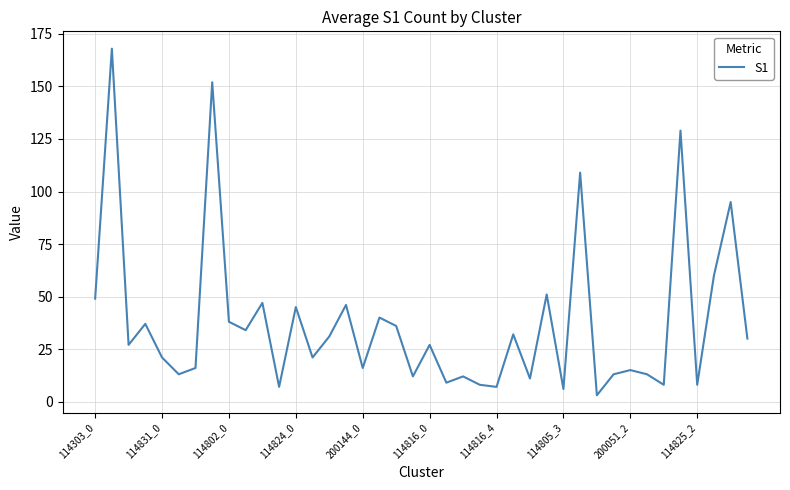

Does the chart have visible grid lines?

Yes